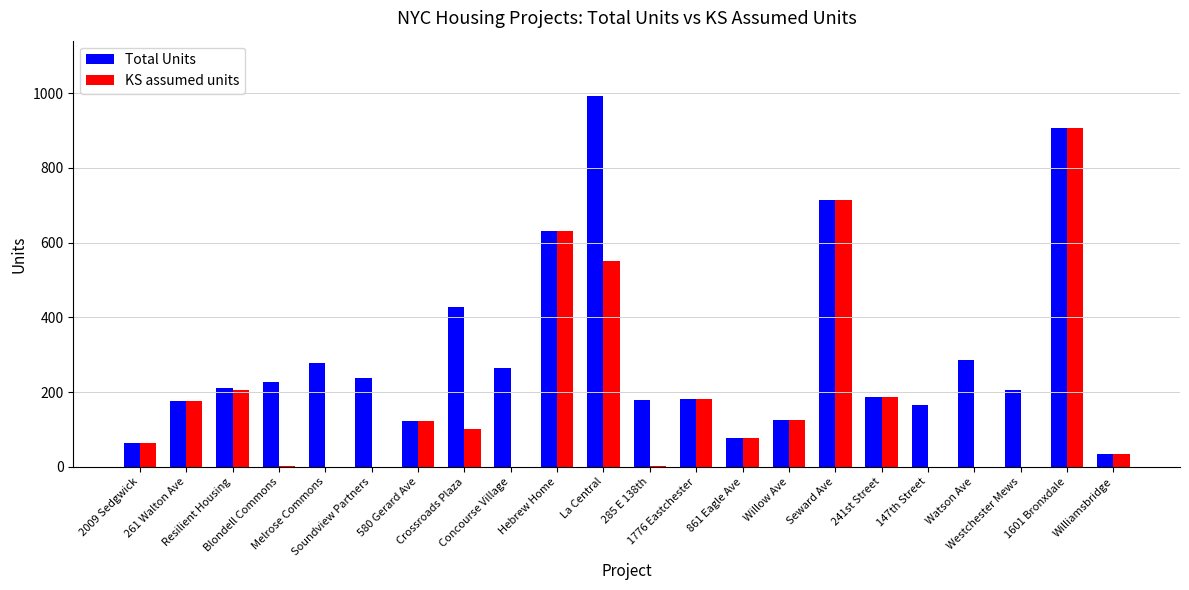

What is the greatest value displayed?

992